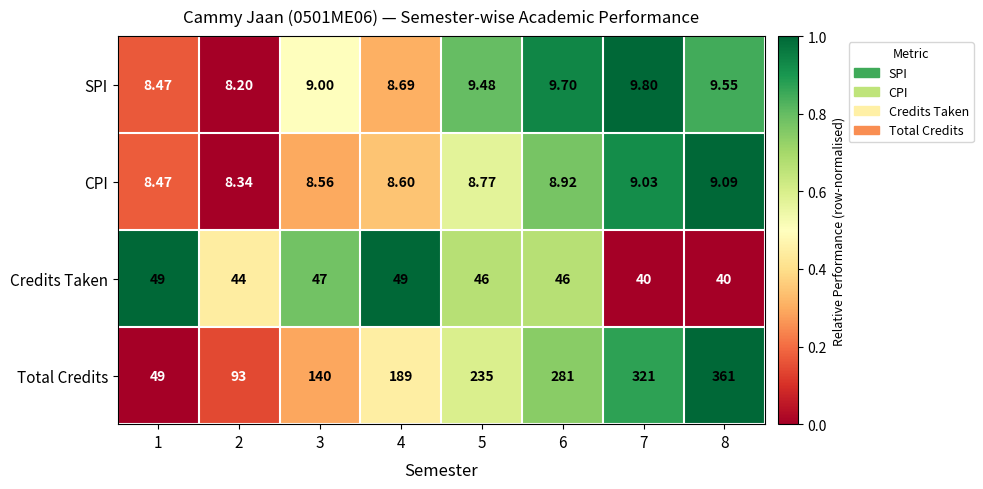

Rank the series by their maximum value, from lowest to highest.

CPI, SPI, Credits Taken, Total Credits